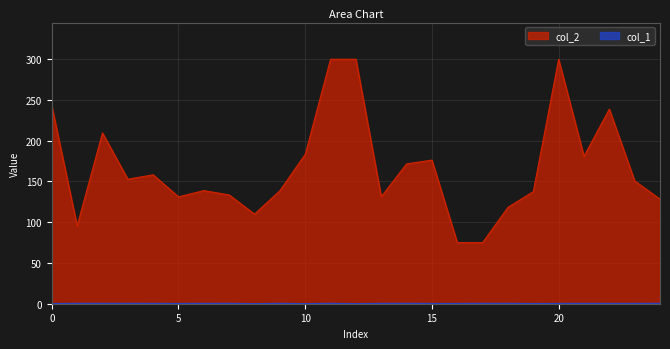

What are all the series names shown in the legend?

col_1, col_2